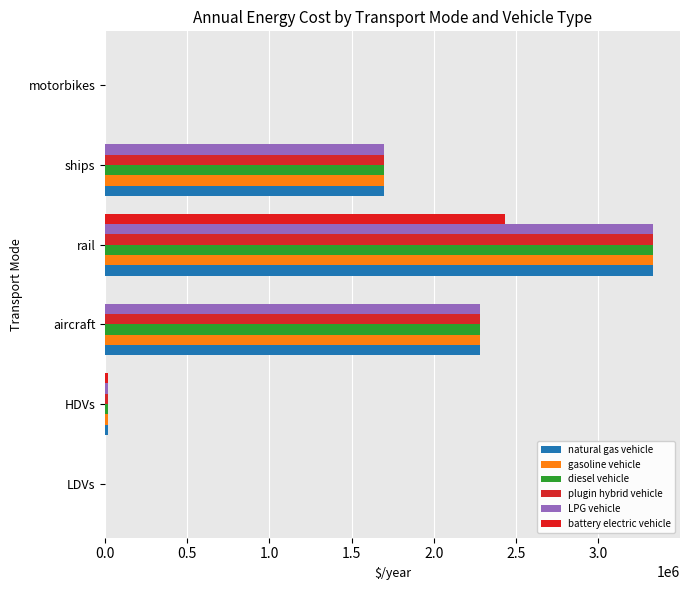

How many categories are shown in the chart?

6